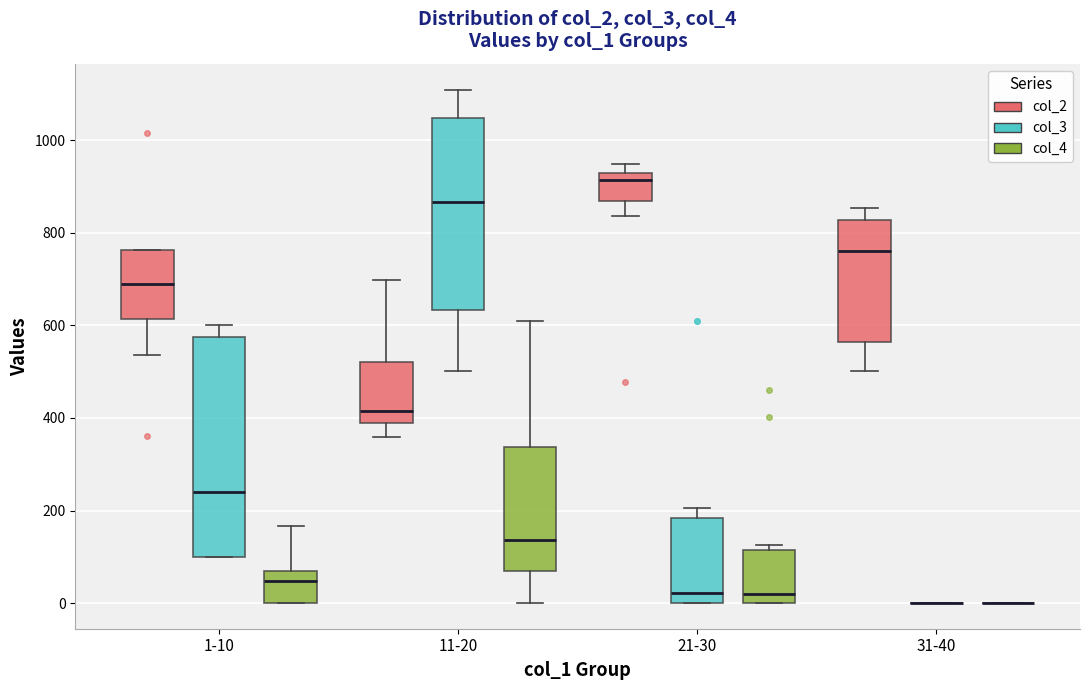

Reading left to right, read every box against the y-axis: the position of its median line, the range the box covers, and the ends of its whiskers. The values are not printed on the chart, so give them approximately, as read against the axis.

1-10 (col_2): median 680, box 620 to 760, whiskers 540 to 760
1-10 (col_3): median 240, box 100 to 580, whiskers 100 to 600
1-10 (col_4): median 40, box 0 to 60, whiskers 0 to 160
11-20 (col_2): median 420, box 380 to 520, whiskers 360 to 700
11-20 (col_3): median 860, box 640 to 1040, whiskers 500 to 1120
11-20 (col_4): median 140, box 60 to 340, whiskers 0 to 620
21-30 (col_2): median 920 (just below the box's upper edge), box 860 to 920, whiskers 840 to 940
21-30 (col_3): median 20, box 0 to 180, whiskers 0 to 200
21-30 (col_4): median 20, box 0 to 120, whiskers 0 to 120 (just above the box's upper edge)
31-40 (col_2): median 760, box 560 to 820, whiskers 500 to 860
31-40 (col_3): box collapsed to a line at 0, whiskers 0 to 0
31-40 (col_4): box collapsed to a line at 0, whiskers 0 to 0